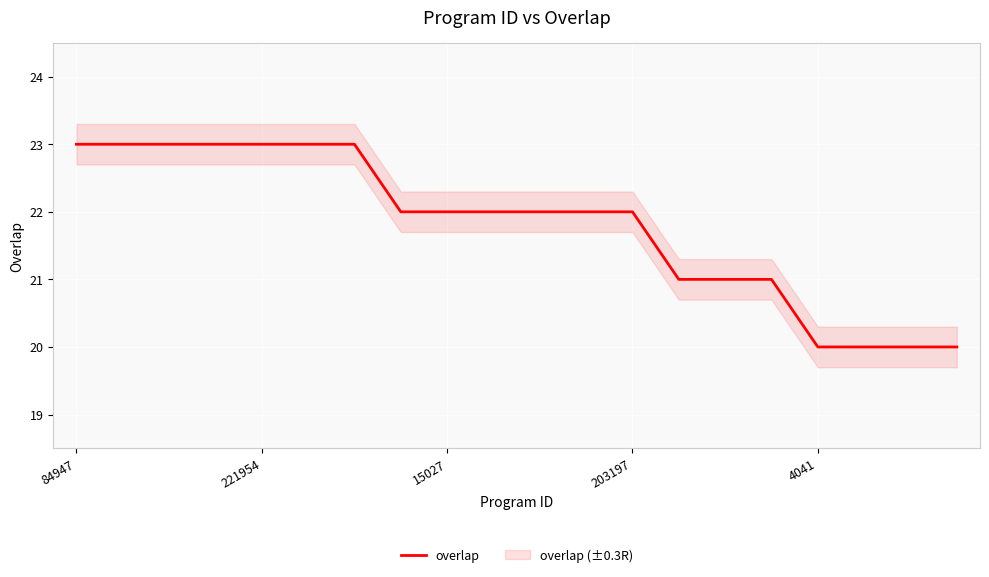

What is the sum of the values at 13 and 14?

42